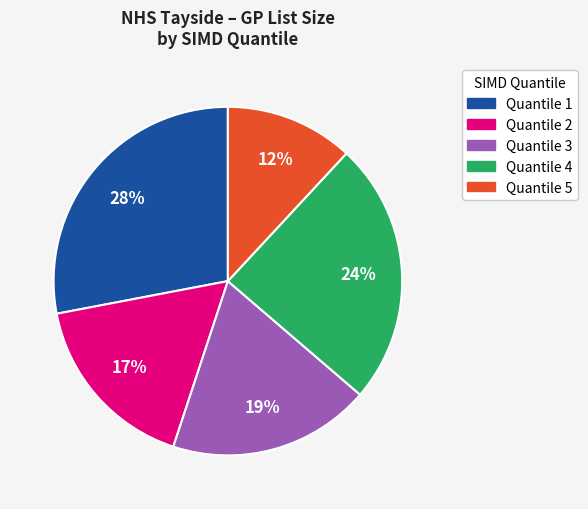

Which has a higher value, Quantile 1 or Quantile 2?

Quantile 1